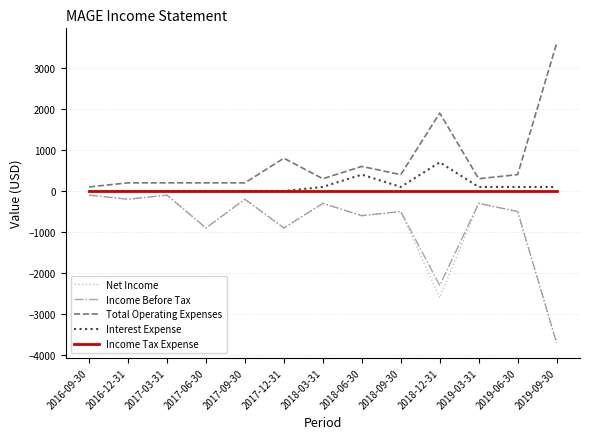

True or false: Interest Expense has a value of 0 at 2017-06-30.

True